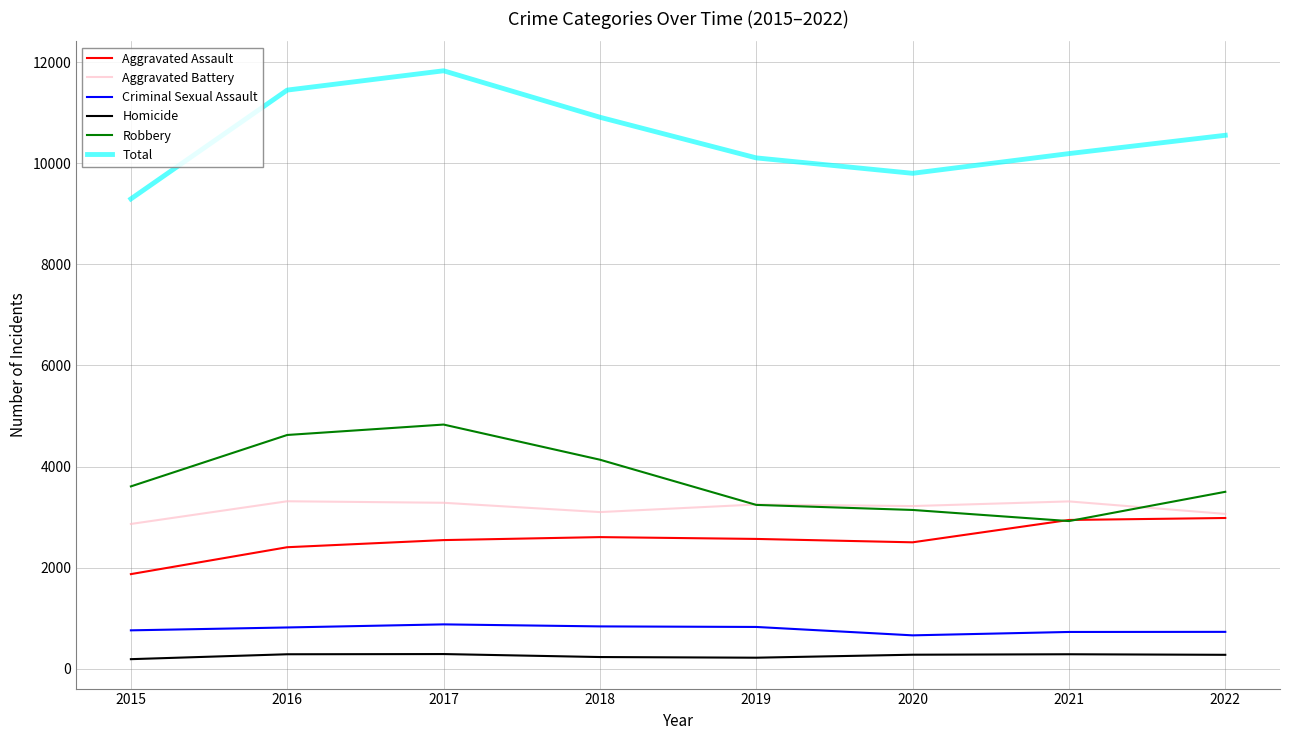

What is the approximate value of Aggravated Assault at 2022?

2982